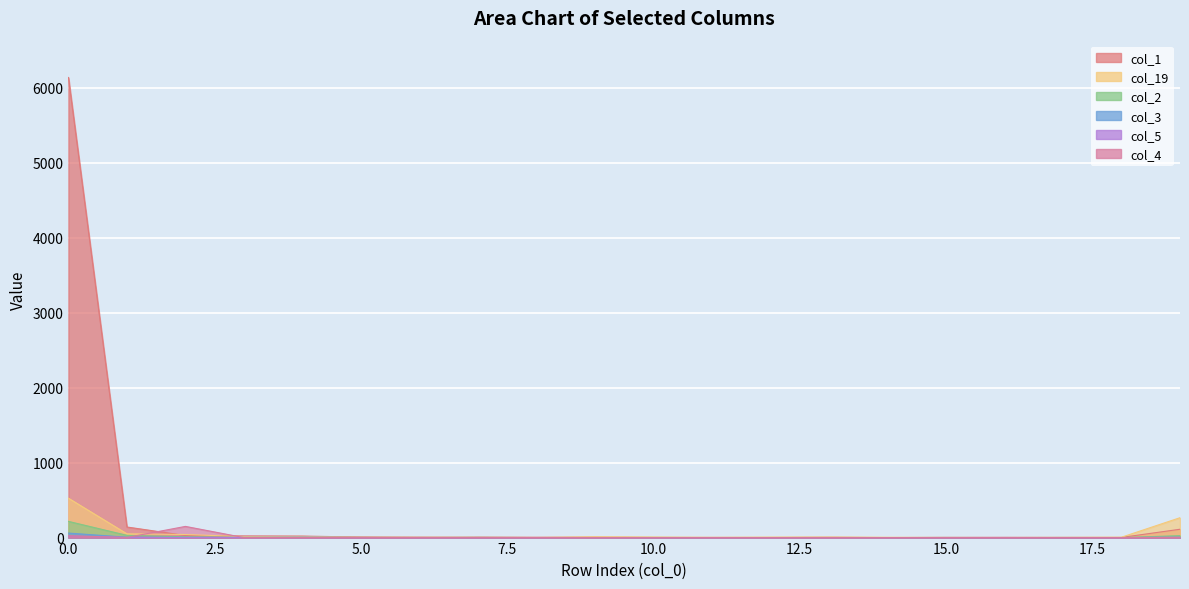

Is the value of col_3 at 1 greater than the value of col_2 at 15?

Yes